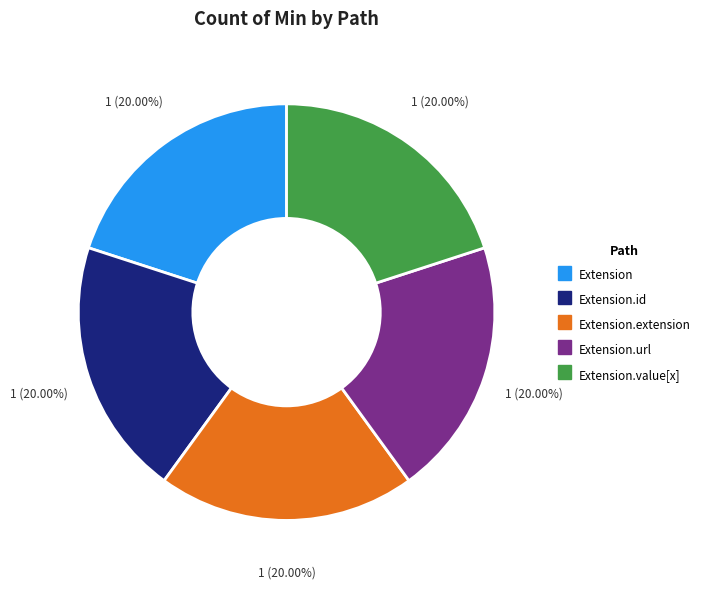

Does any single category account for the majority?

No